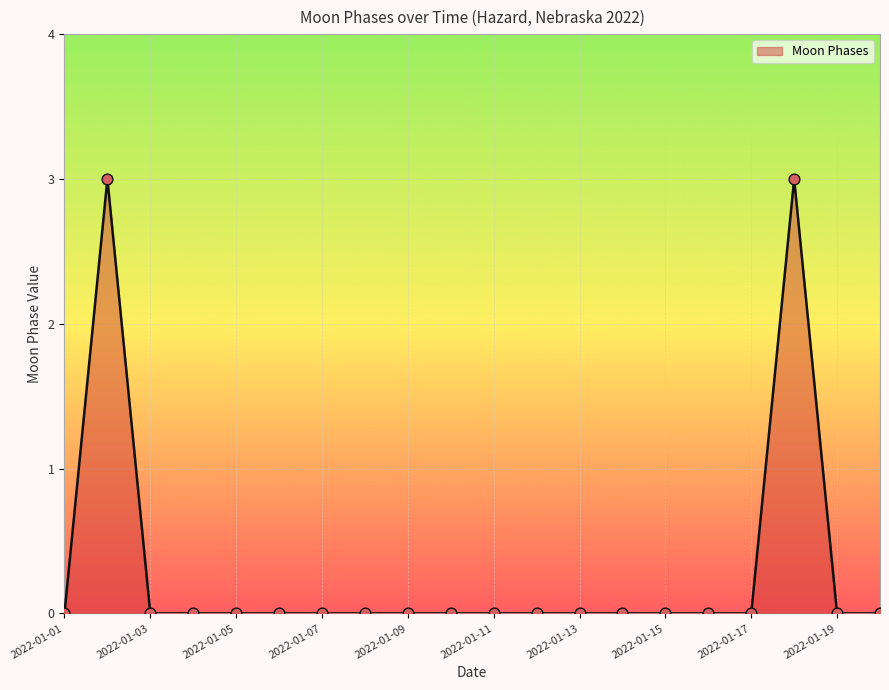

What is the maximum value shown in the chart?

3